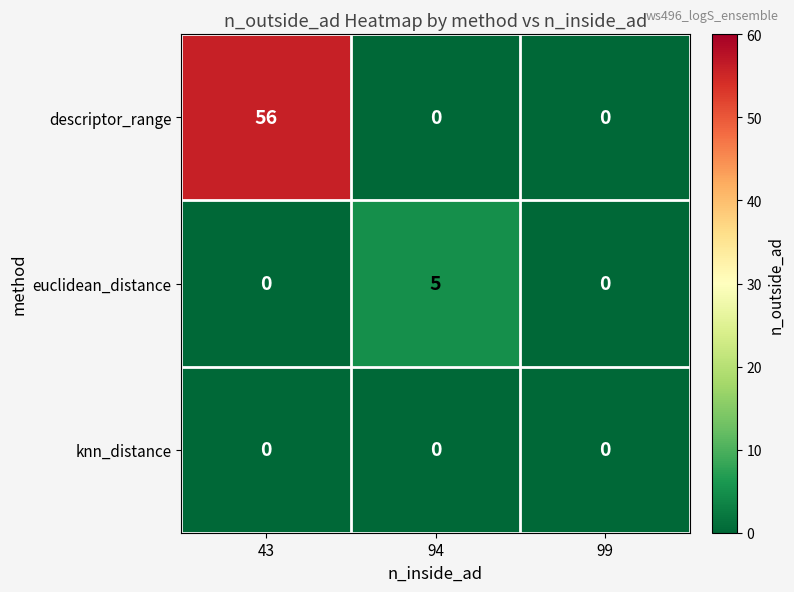

At which category does the chart reach its peak across all series?

43